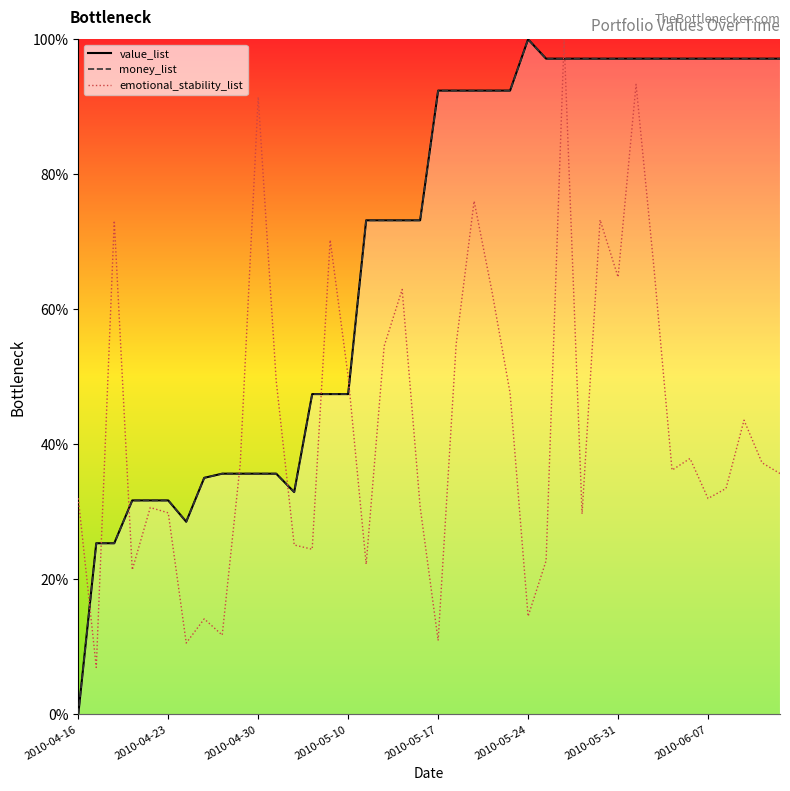

What is the highest value of the emotional_stability_list series?

100.0